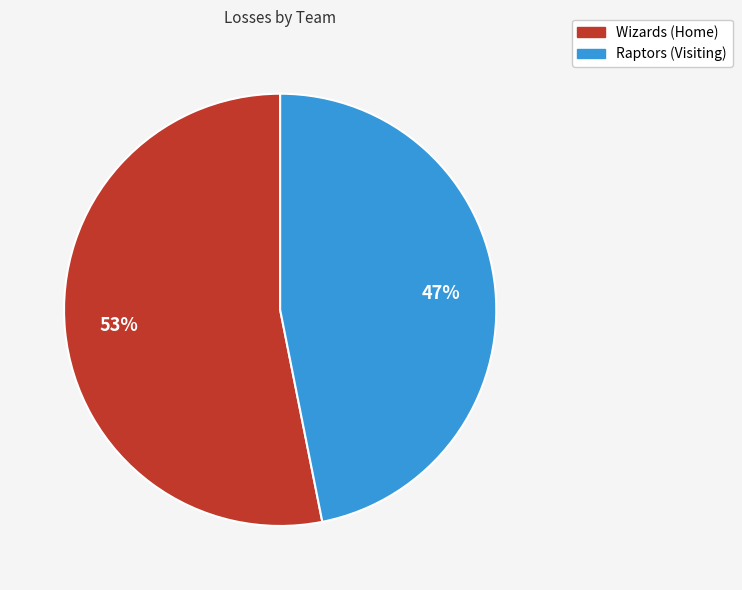

Which slice is the smallest?

Raptors (Visiting)